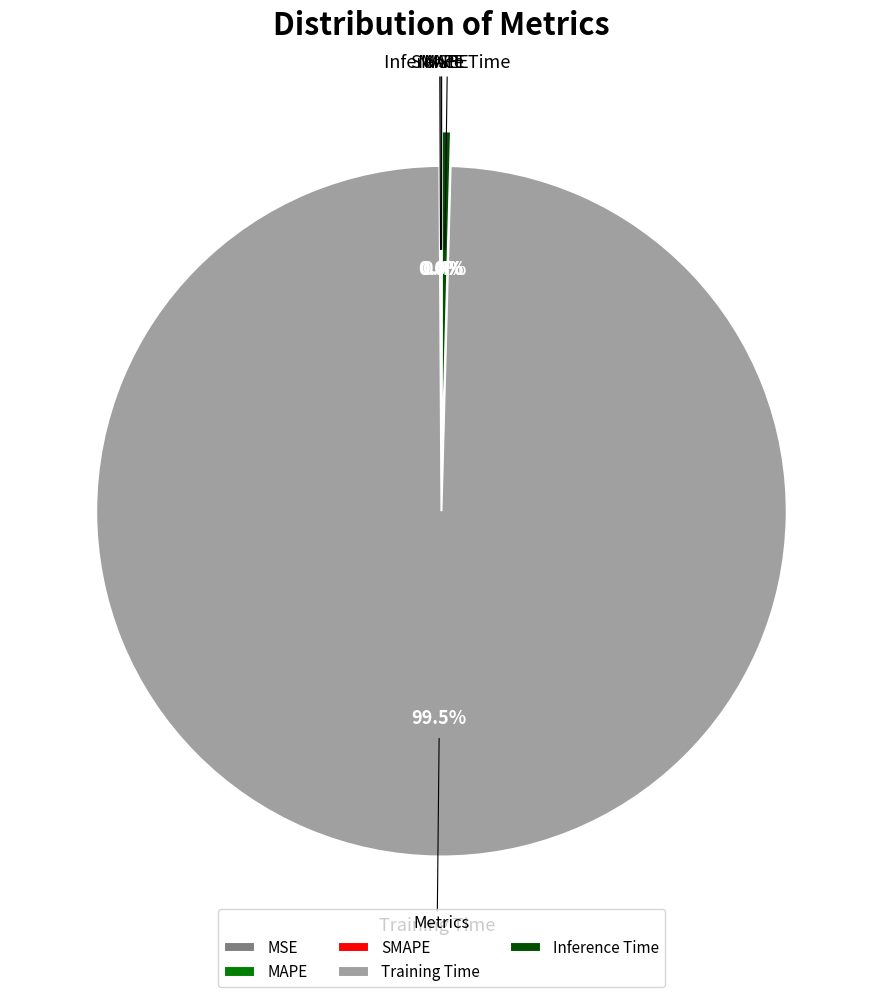

What is the largest slice in the pie chart?

Training Time